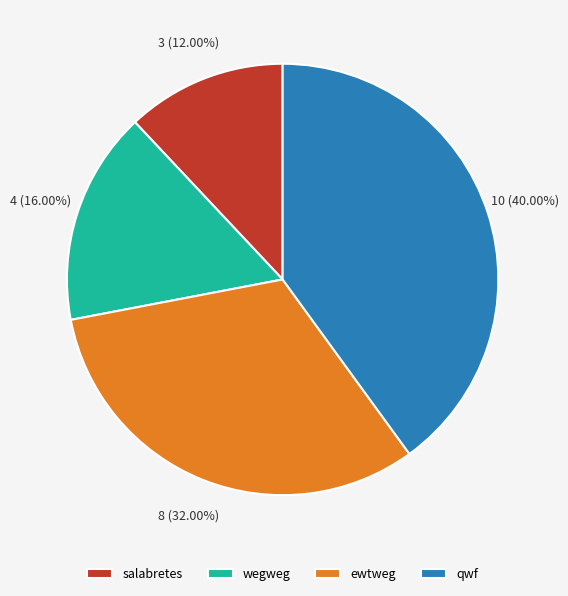

Which slice is the largest?

qwf